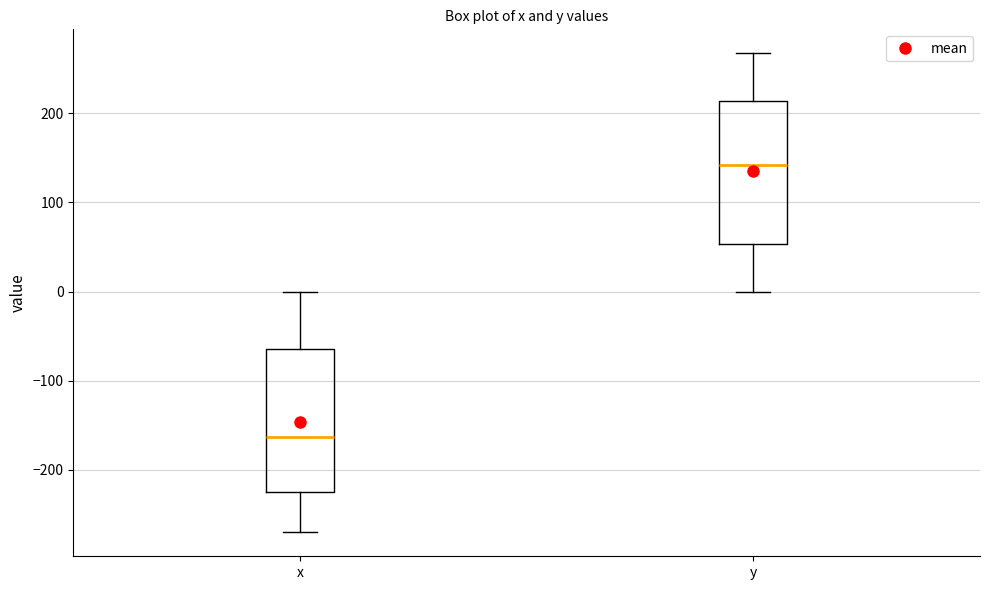

Which box has the lowest median line?

x